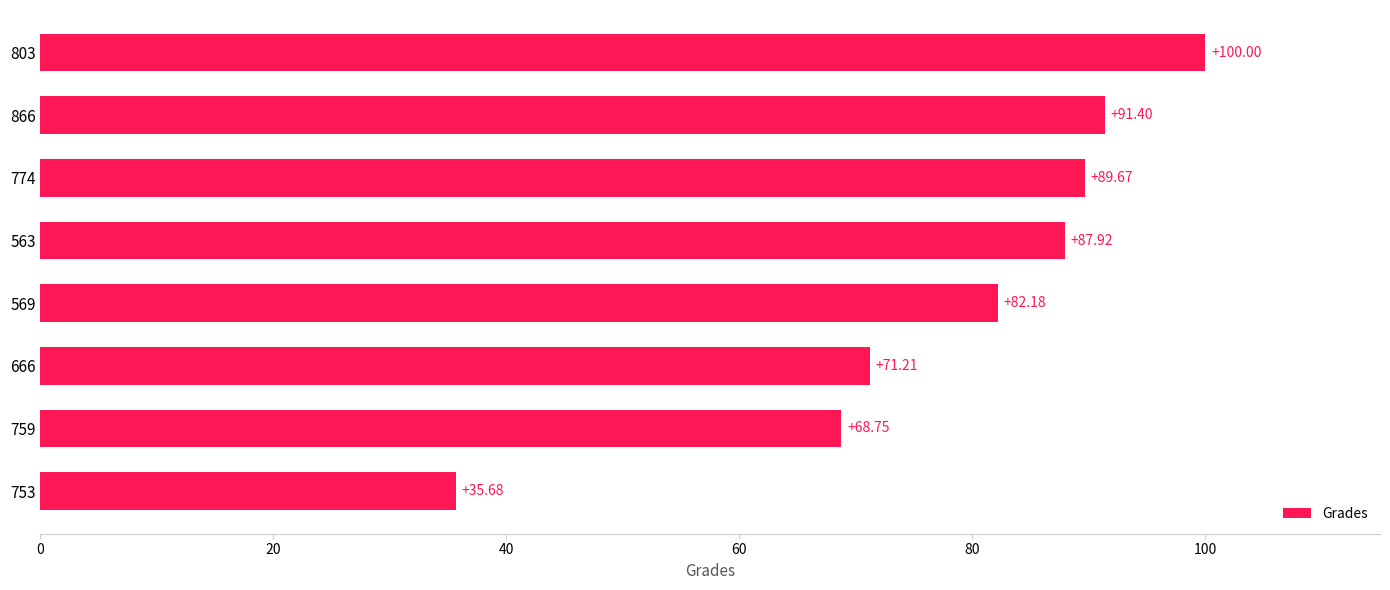

What is the sum of the values at 563 and 666?

159.1